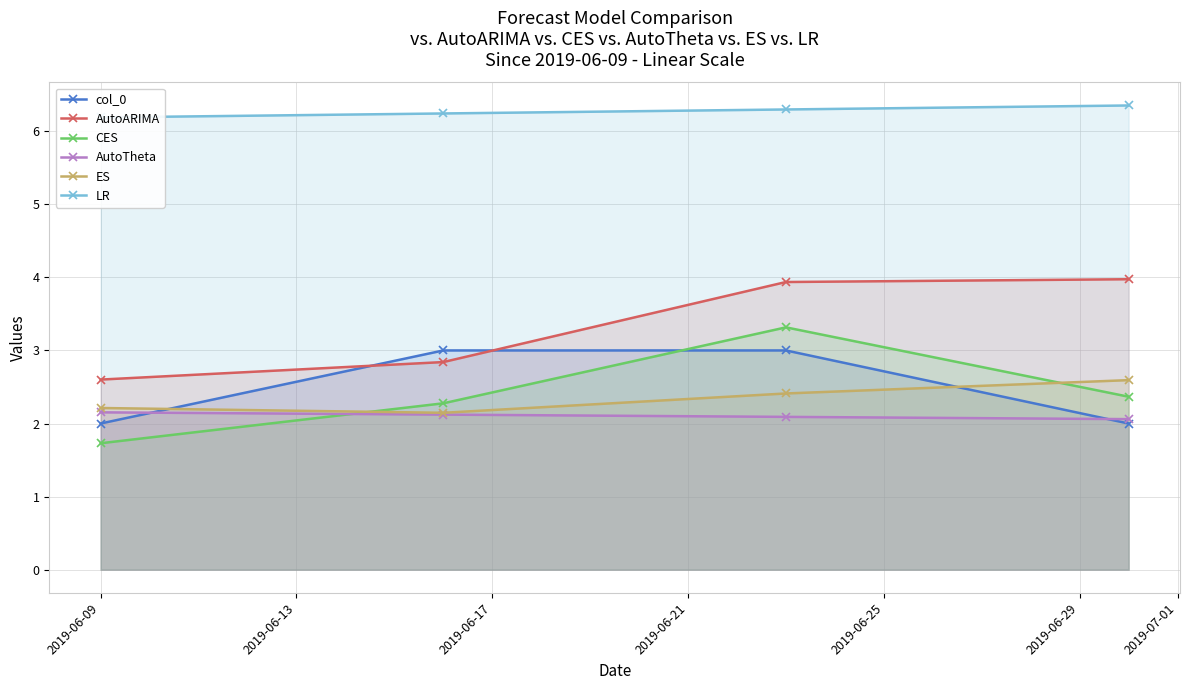

At which category does the chart reach its minimum across all series?

2019-06-09